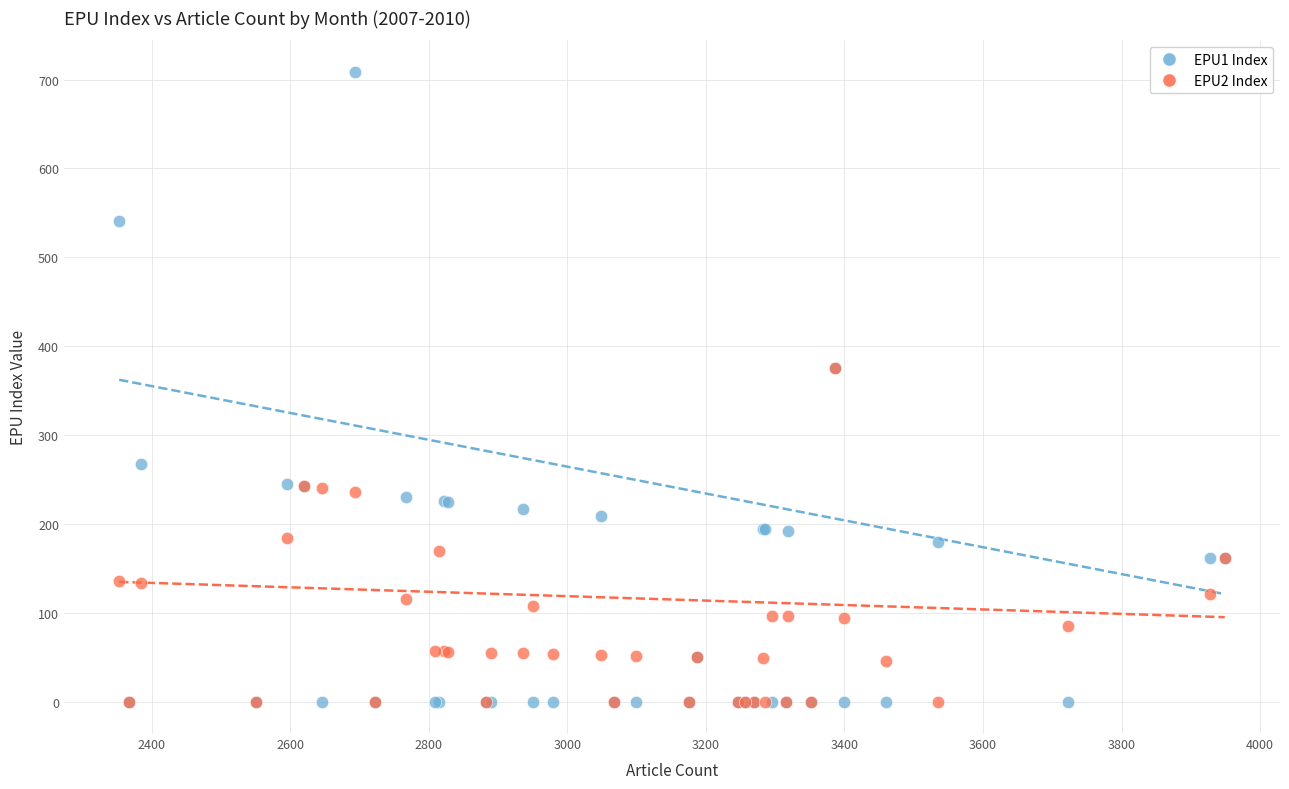

Which series has the widest spread of Y values?

EPU1 Index